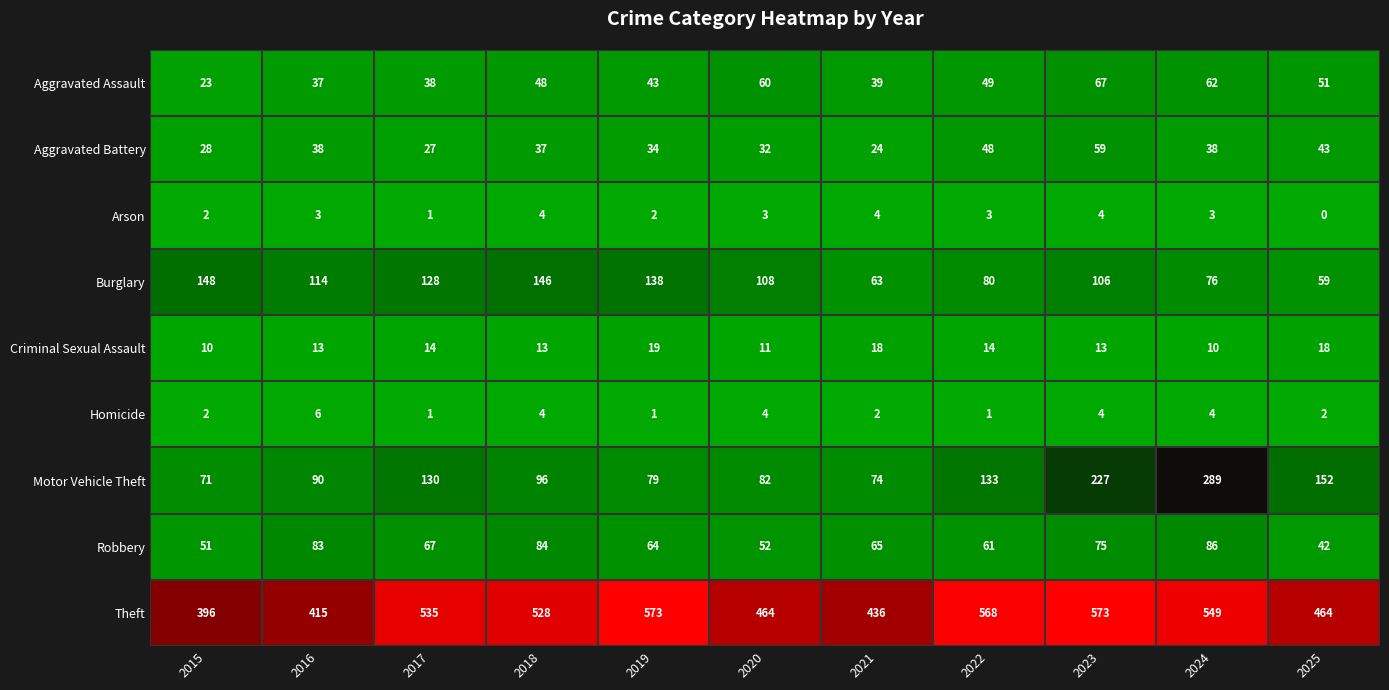

What is the sum of all Motor Vehicle Theft values?

1423